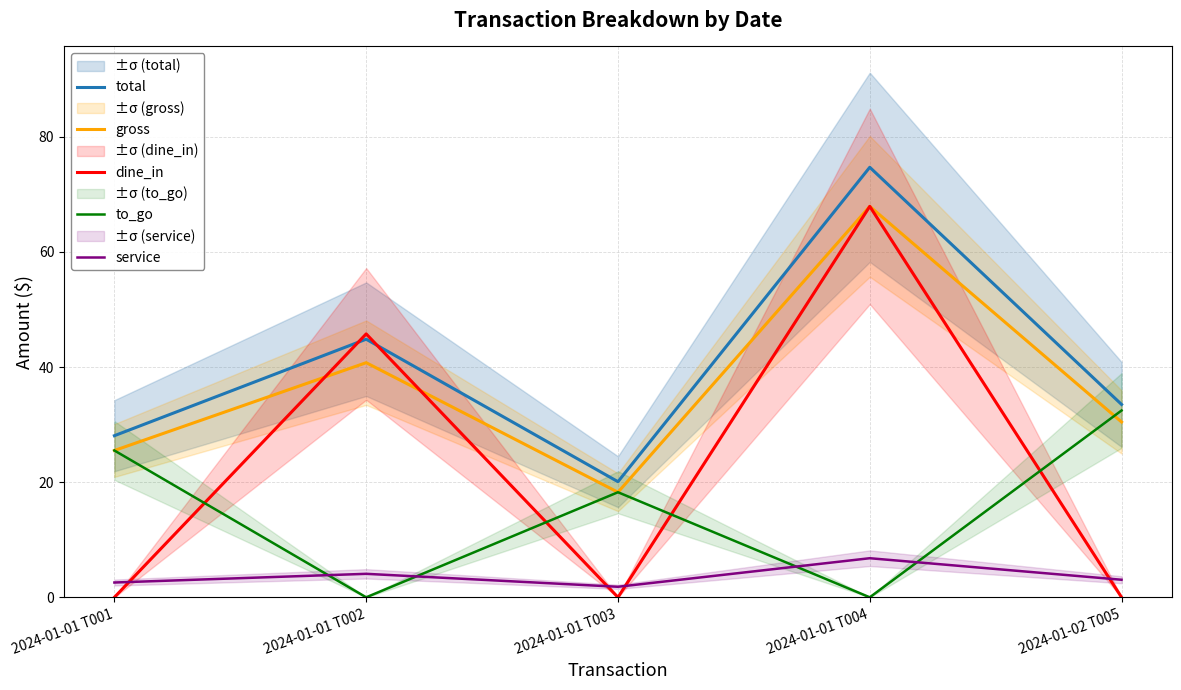

What position from the right is 2024-01-01 T004?

2